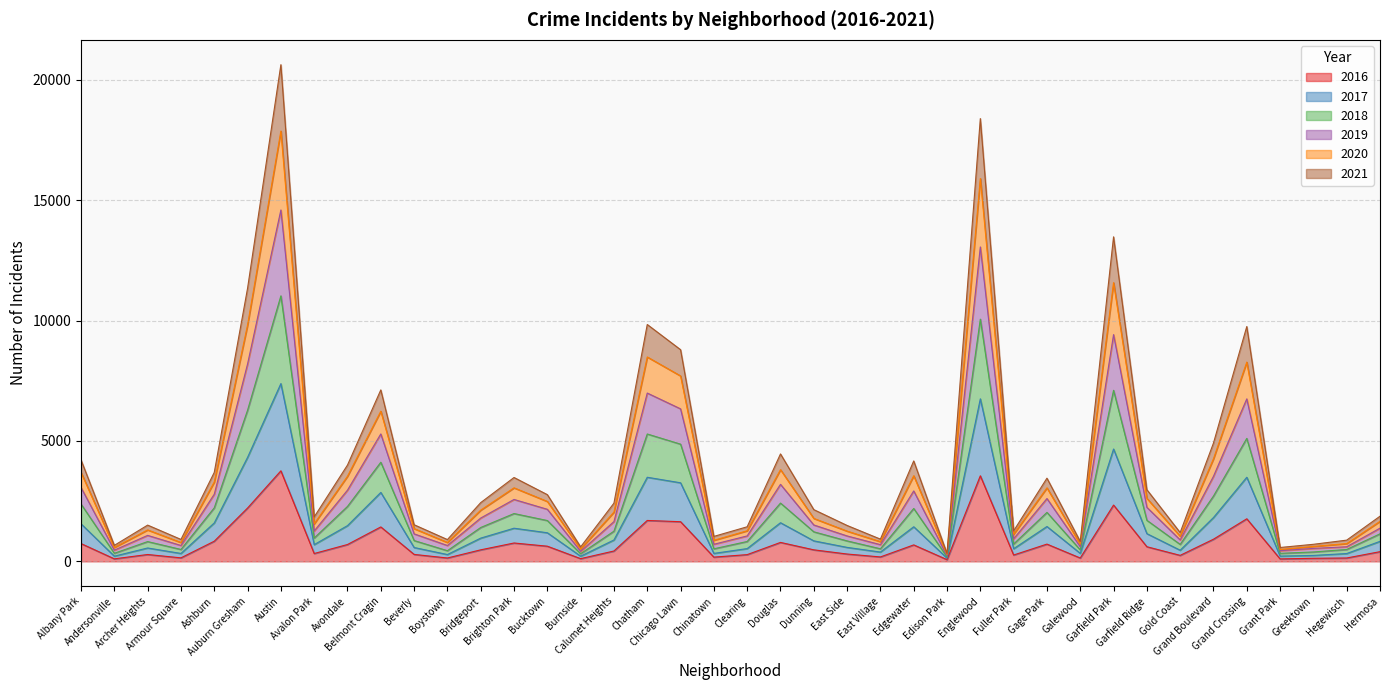

At which category is the sum across all series the highest?

Austin